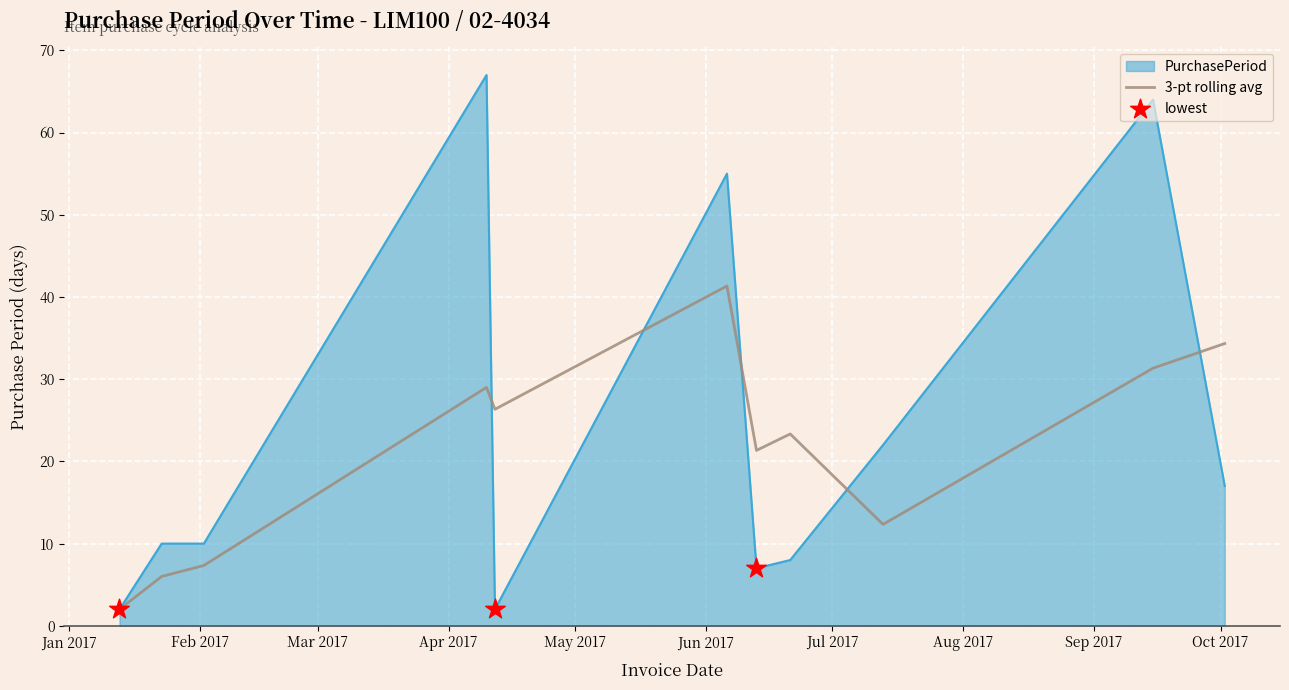

Which series has the largest total across all categories?

PurchasePeriod